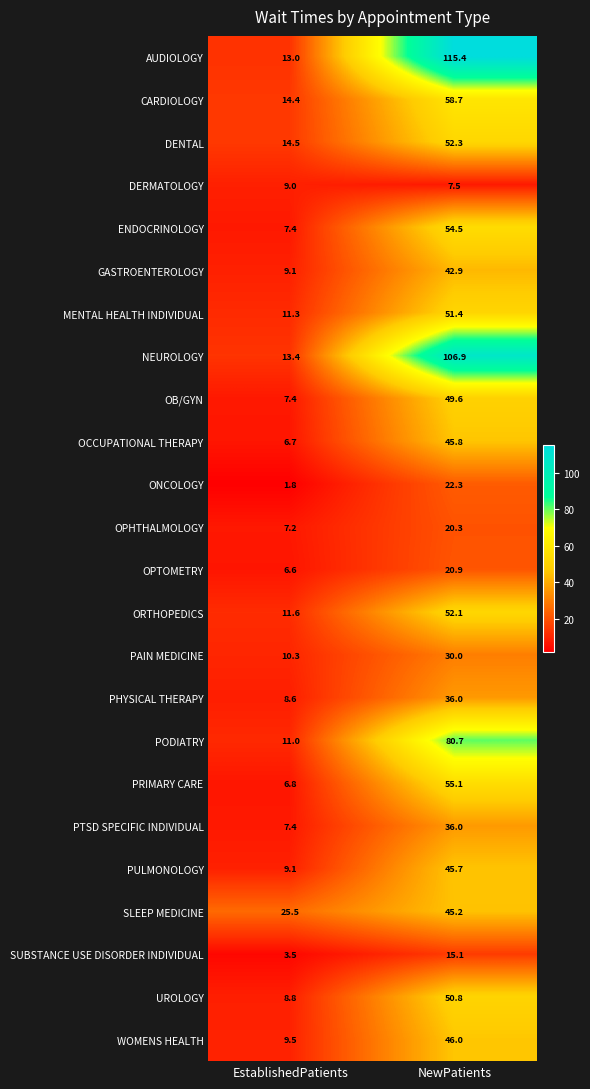

What is the spread (max minus min) of values at EstablishedPatients?

23.7